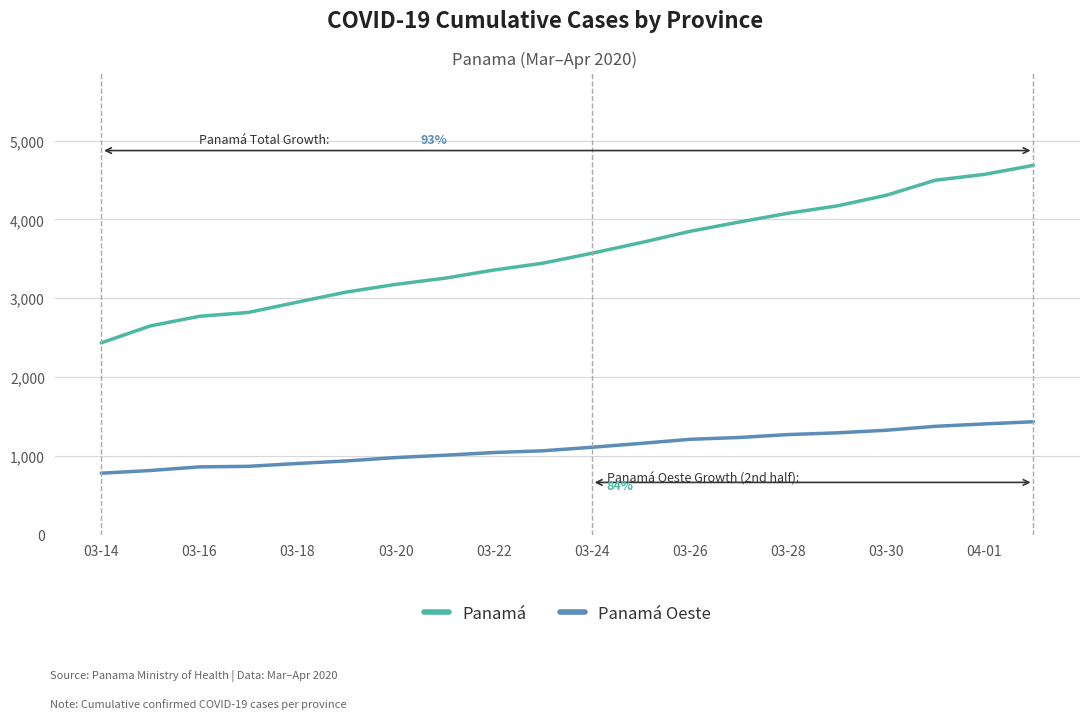

Count the number of categories in the chart.

20